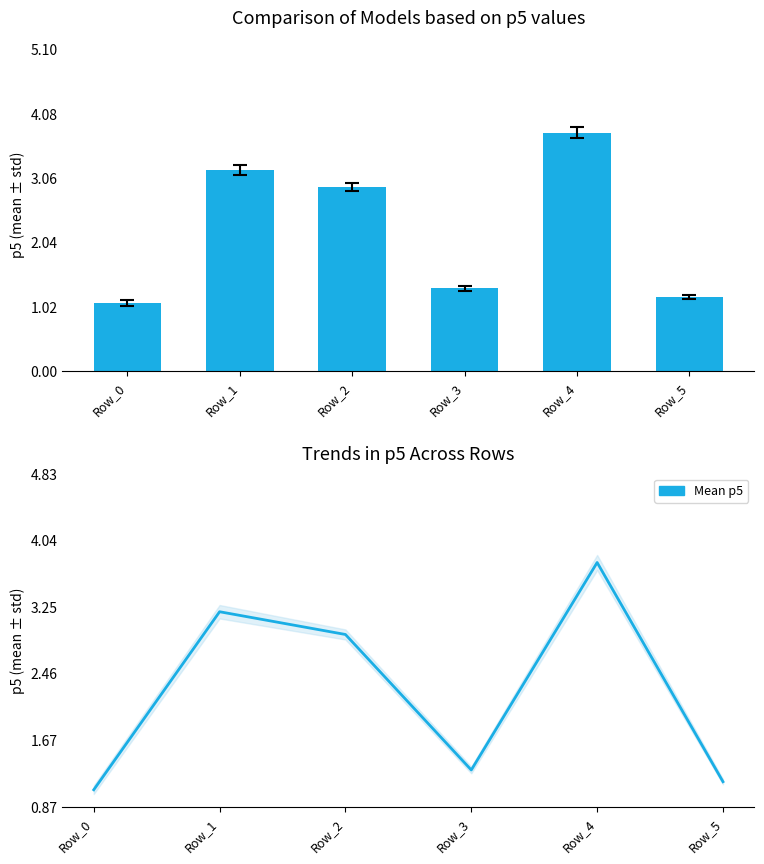

How many groups of bars are there?

6